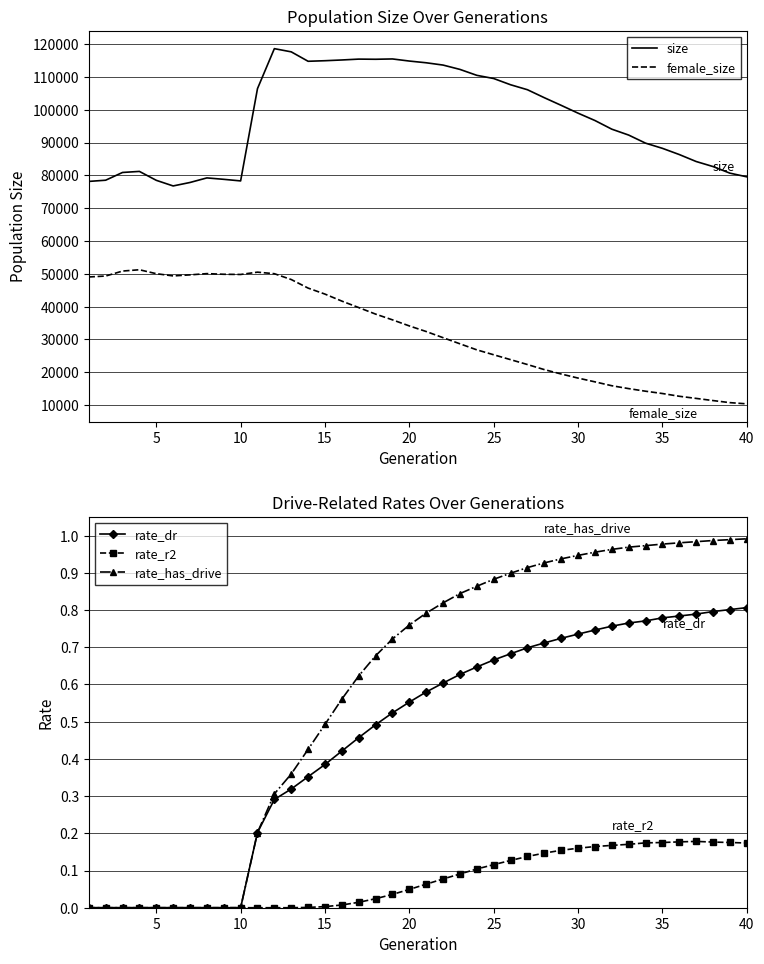

Is it true that rate_has_drive equals -0.6 at 10?

False